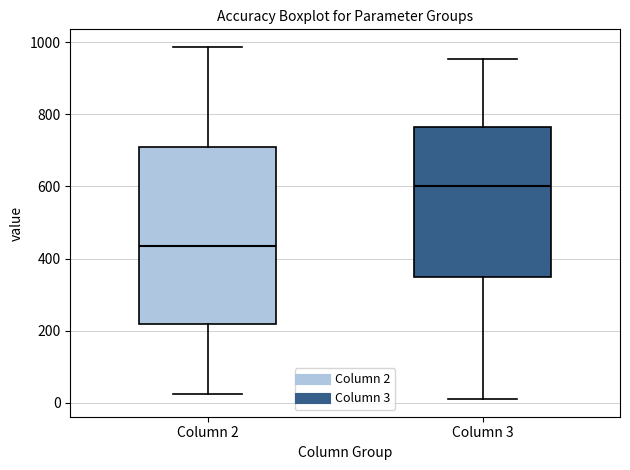

Reading left to right, transcribe this box plot: for each box, give where its median line is, the range the box spans, and where its two whiskers end, as read against the y-axis. The values are not printed on the chart, so give them approximately, as read against the axis.

Column 2: median 440, box 220 to 720, whiskers 20 to 980
Column 3: median 600, box 340 to 760, whiskers 20 to 960